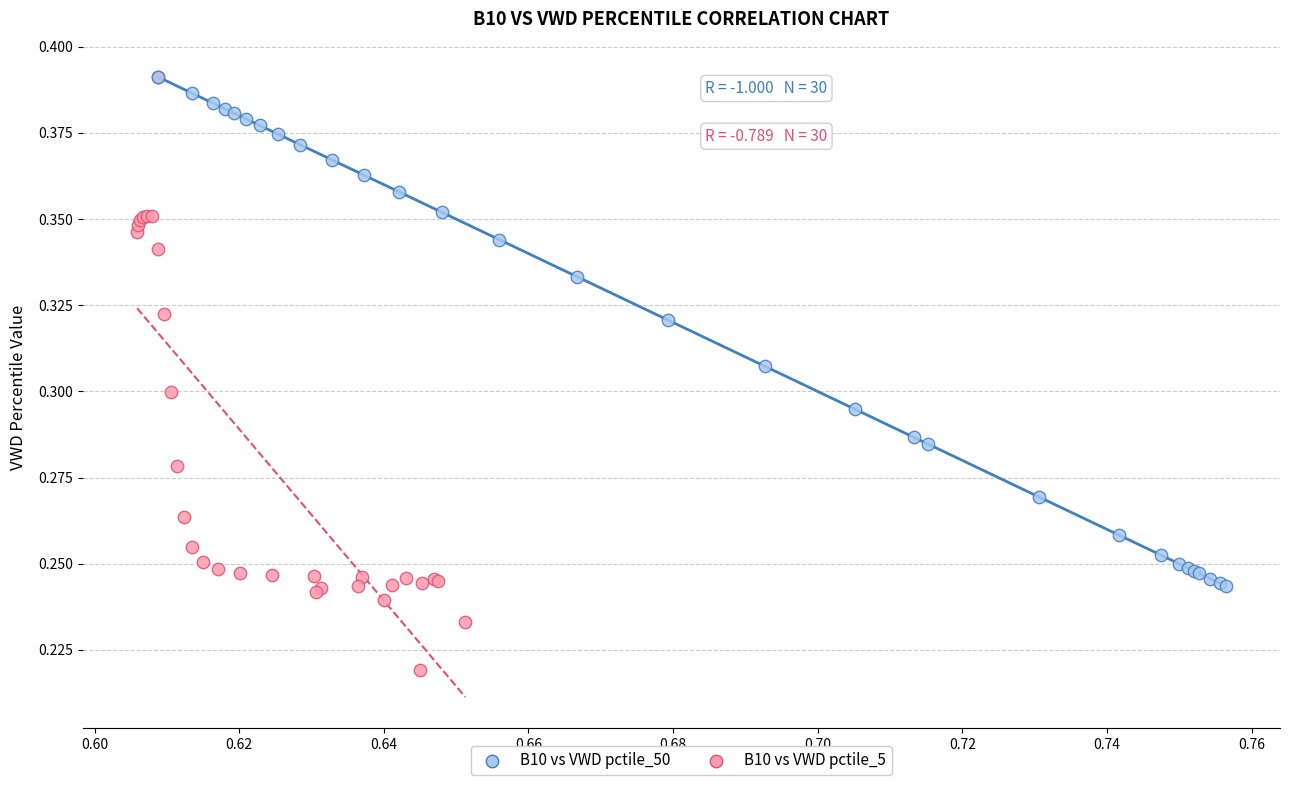

Which series has the largest Y range (max minus min)?

B10 vs VWD pctile_5